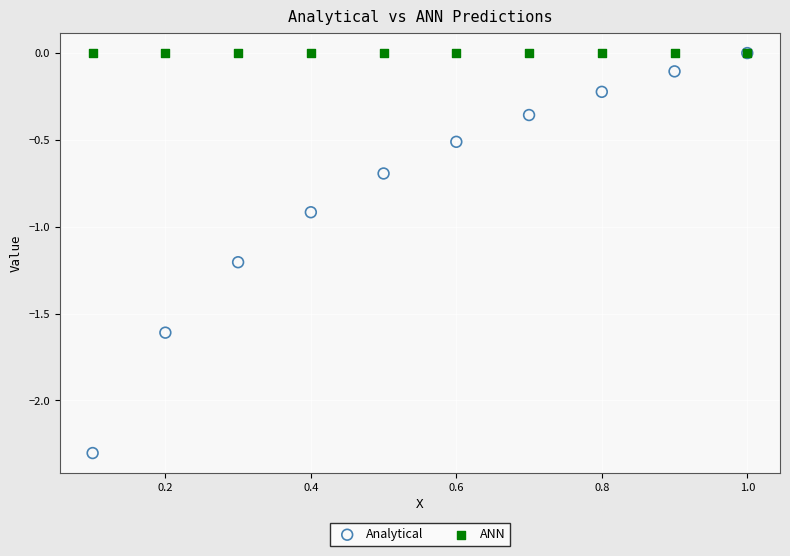

Across all series, what Y value is closest to -1?

-0.9